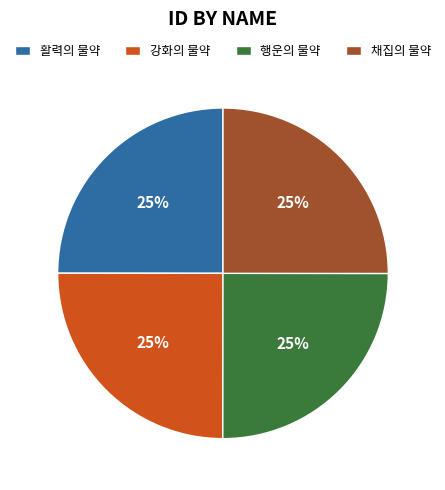

True or false: 강화의 물약 accounts for 34% of the total.

False